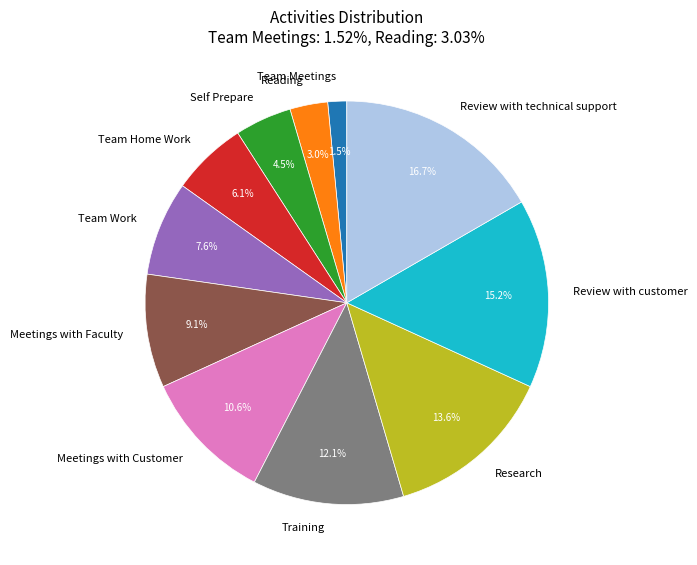

To the nearest percent, what is the difference between the Self Prepare and Meetings with Faculty slice percentages?

5%